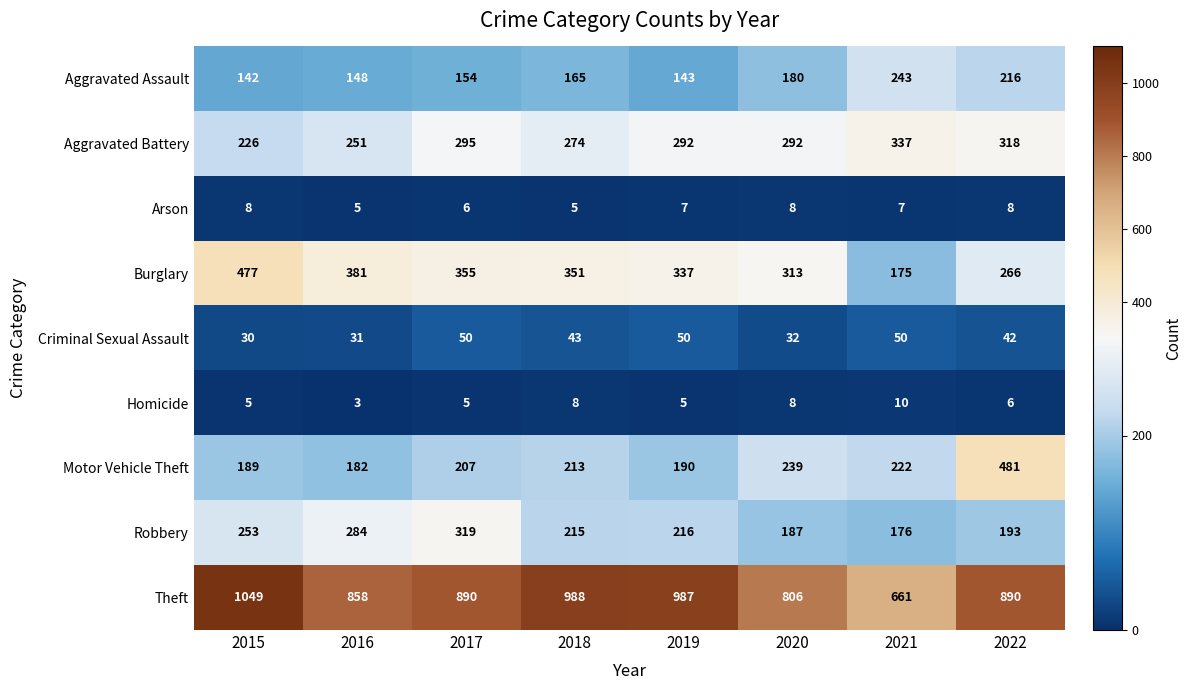

Is it true that Arson equals 7 at 2016?

False